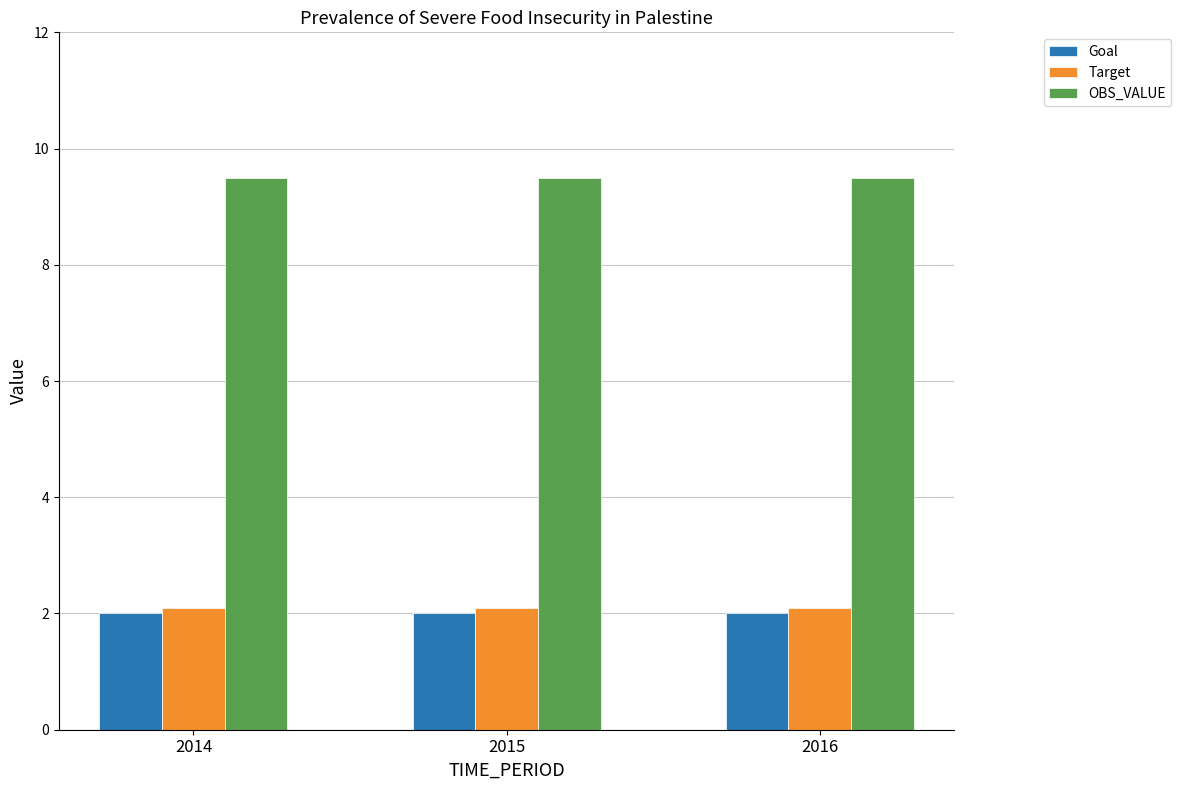

What is the smallest value displayed?

2.0